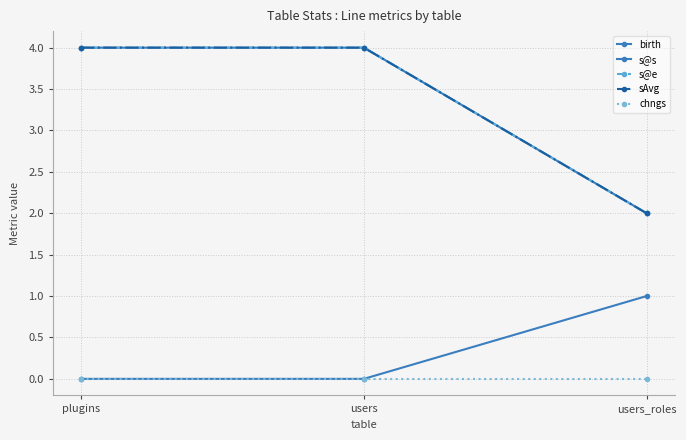

What is the sum of all sAvg values?

10